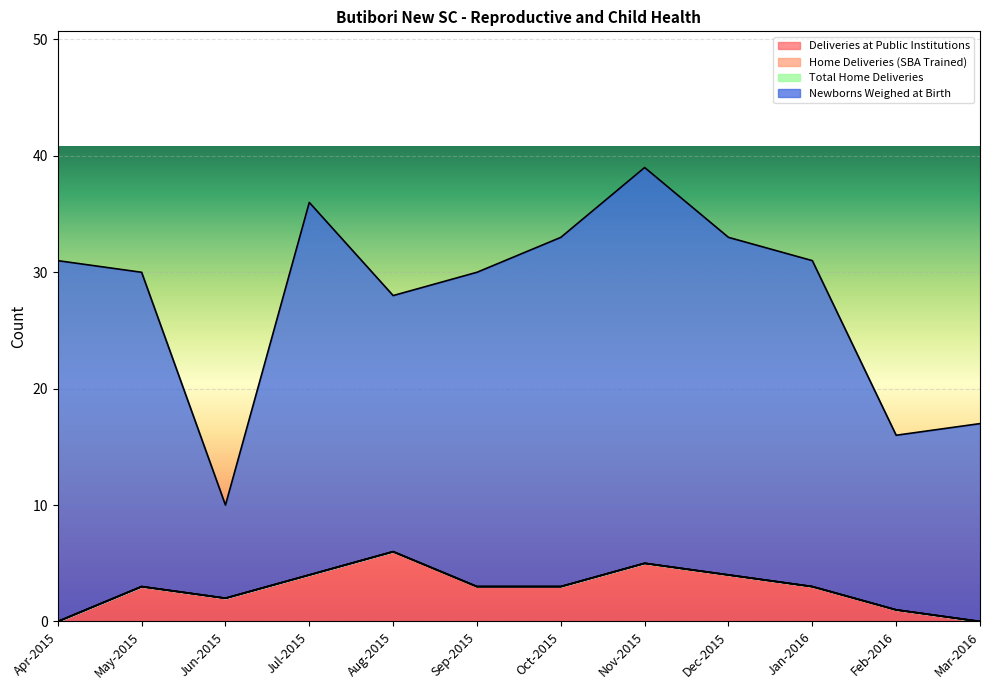

In Newborns Weighed at Birth, how many points are lower than both neighbors (excluding endpoints)?

3